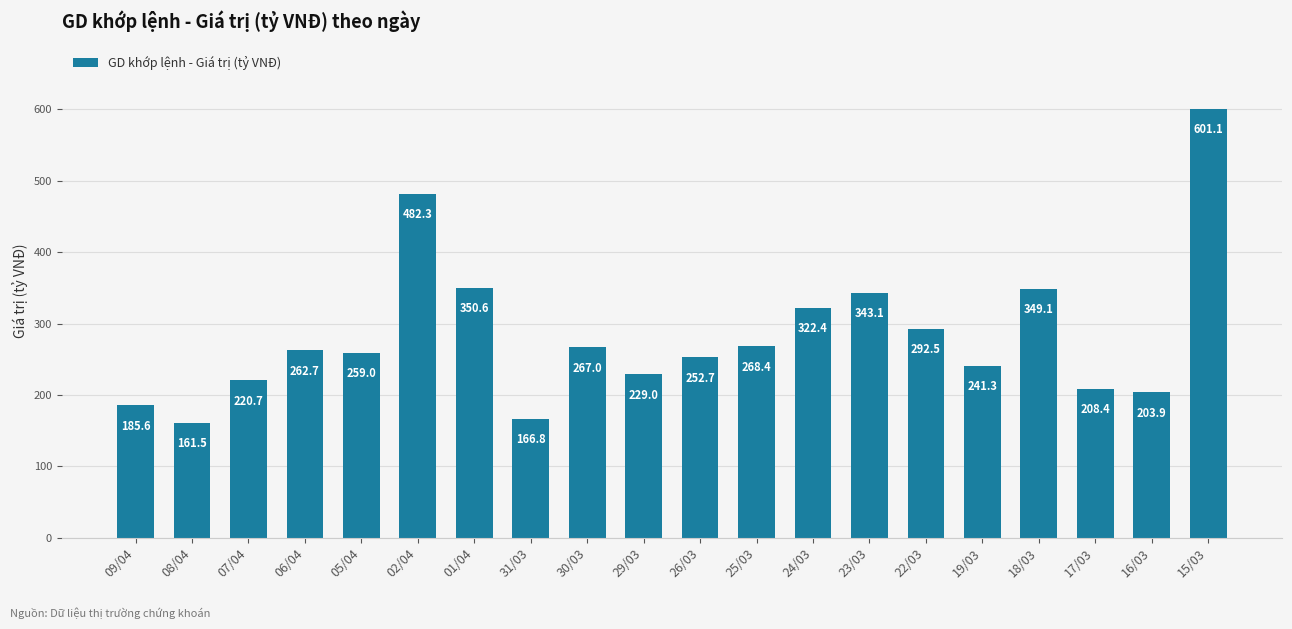

What is the difference between the second highest and second lowest values?

315.5